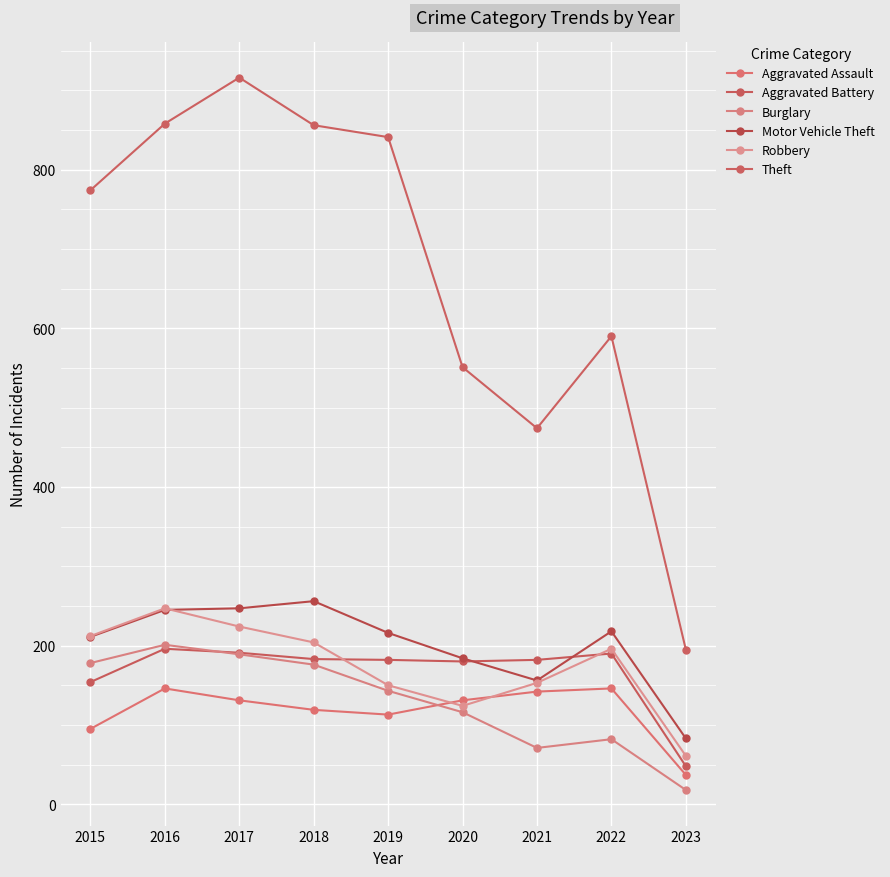

At which label does Burglary first exceed 143?

2015